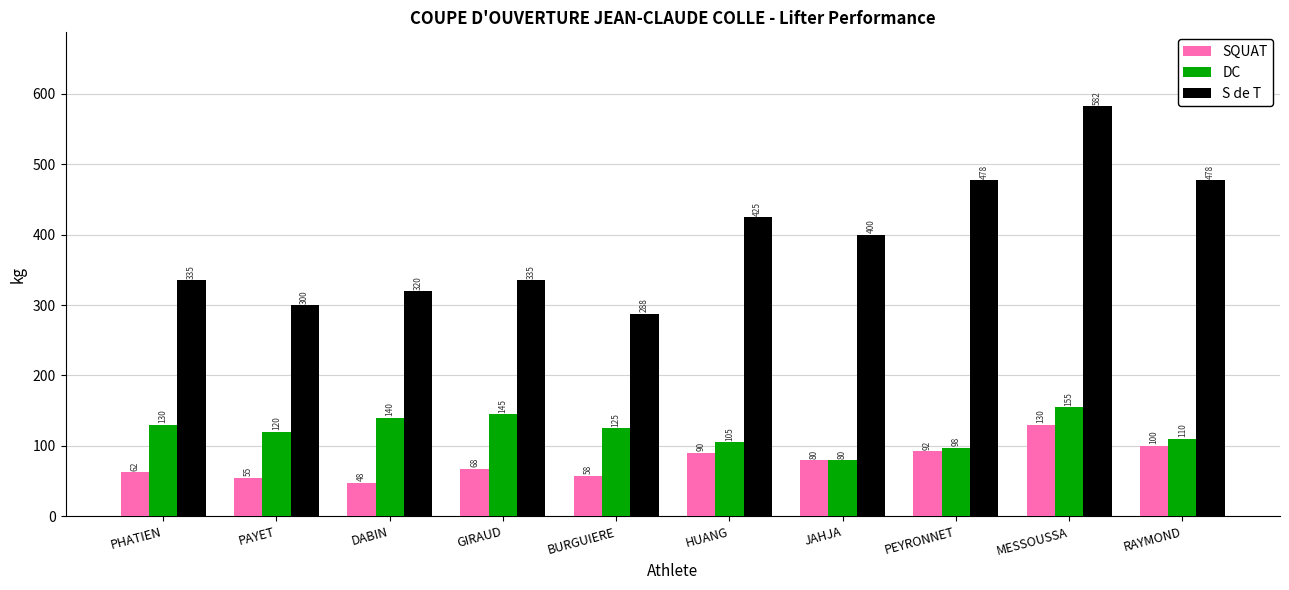

True or false: SQUAT has a value of 25.3 at HUANG.

False